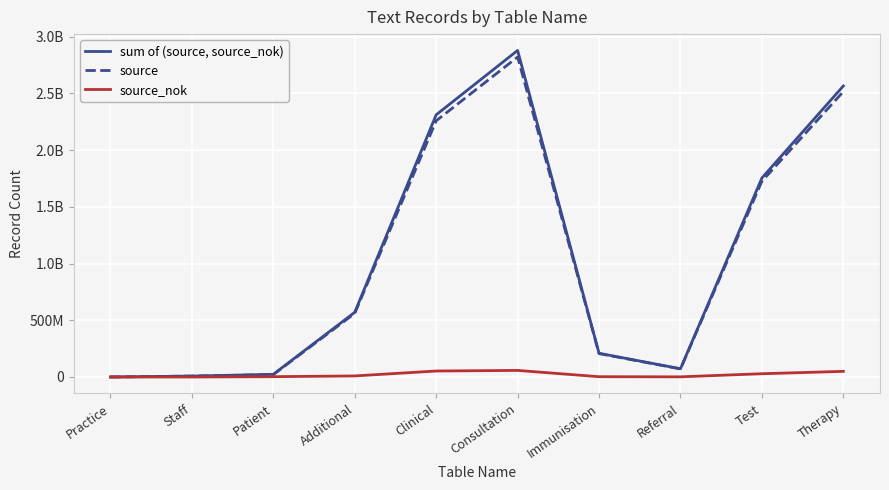

The source series shows 252 at Practice. True or false?

False